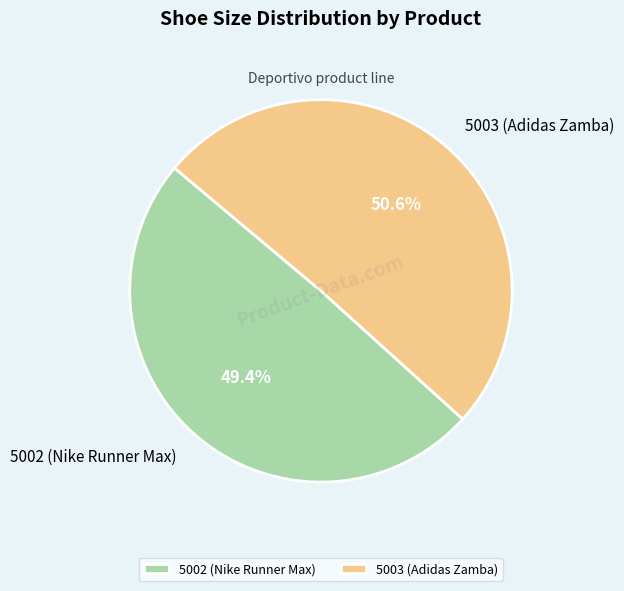

Count the number of slices in the pie.

2